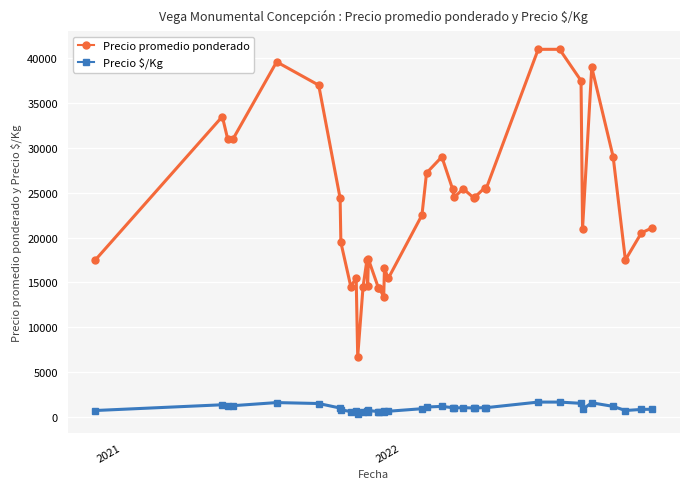

What is the sum of all Precio $/Kg values?

37203